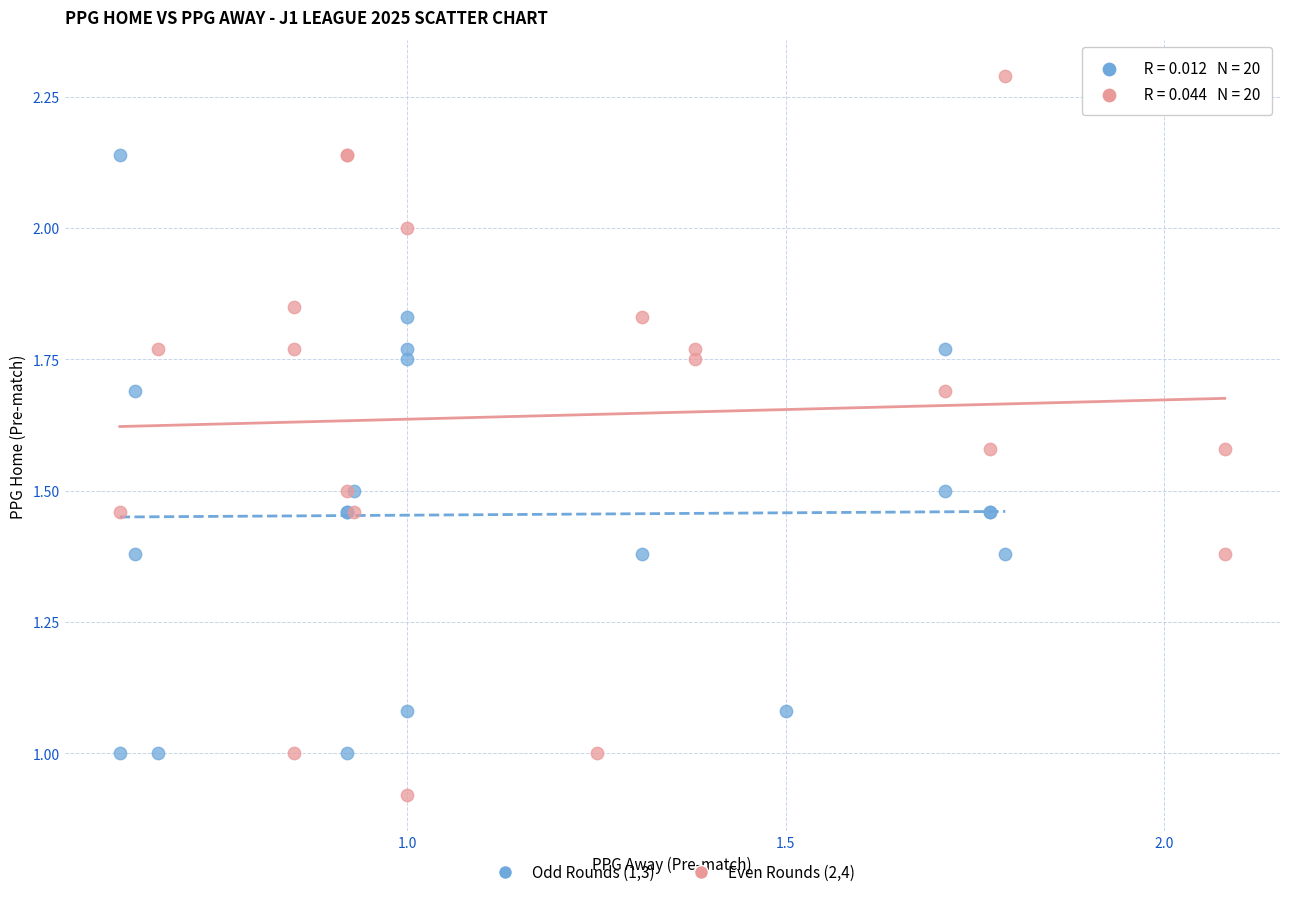

Which series has the widest spread of Y values?

Even Rounds (2,4)